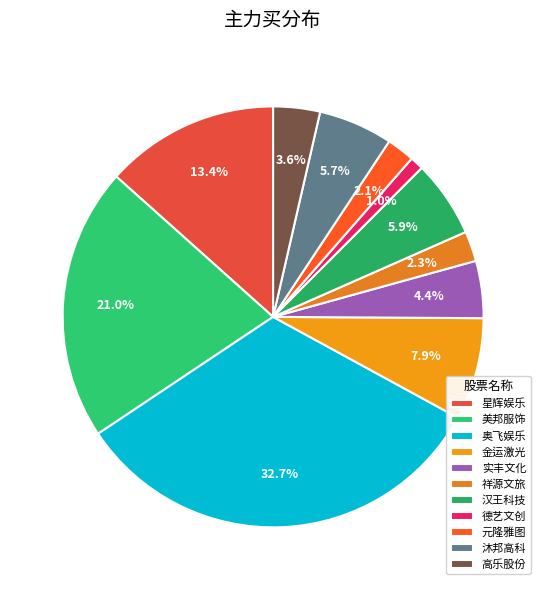

How many segments does this pie chart have?

11